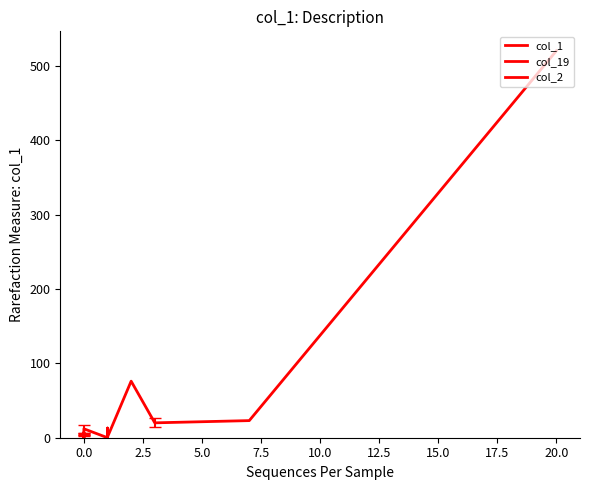

What is the difference between the maximum and minimum values?

520